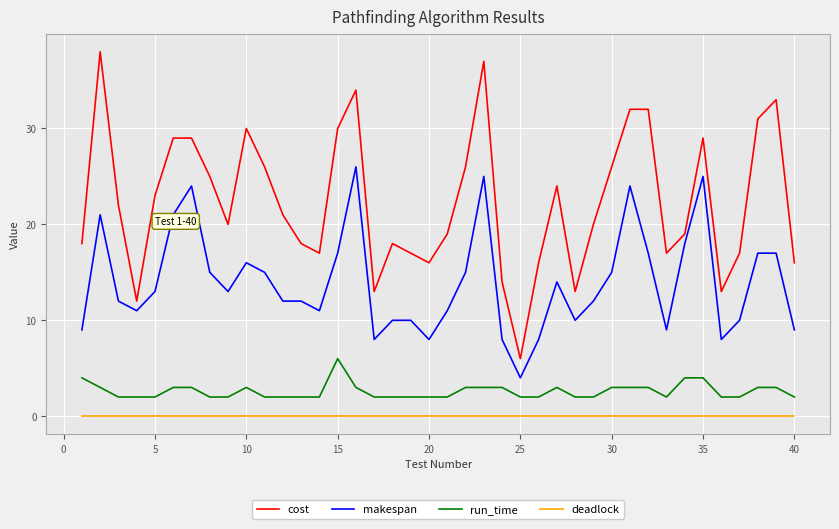

True or false: makespan and cost intersect in this chart.

False